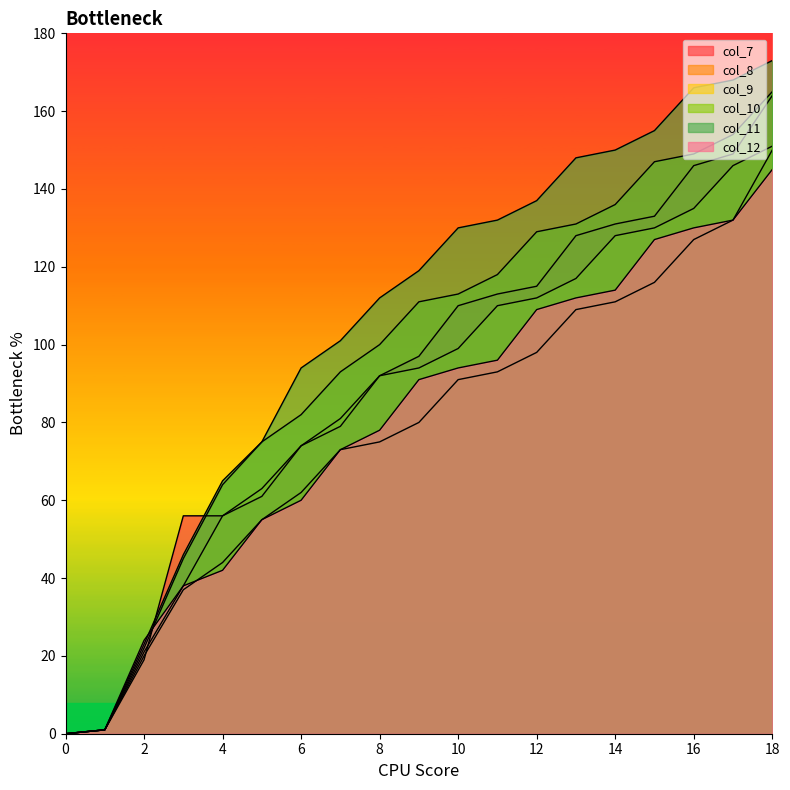

How many lines are shown in the chart?

6